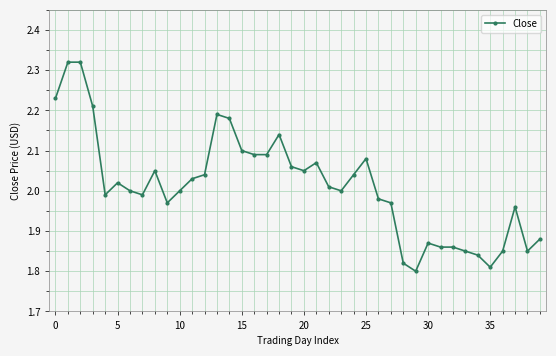

True or false: there are more than 1 points higher than both neighbors.

True